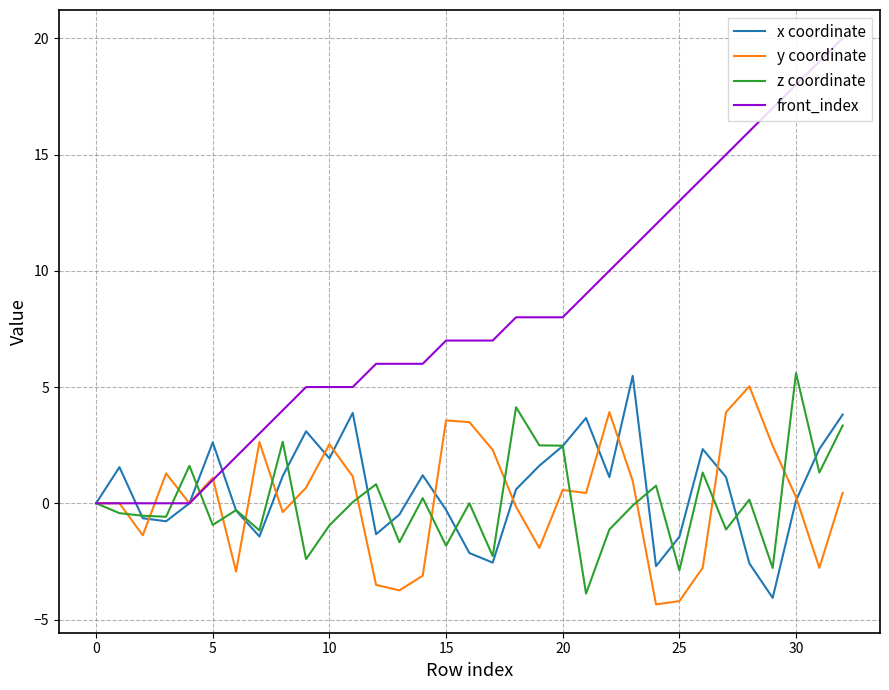

What is the sum of all x coordinate values?

19.4